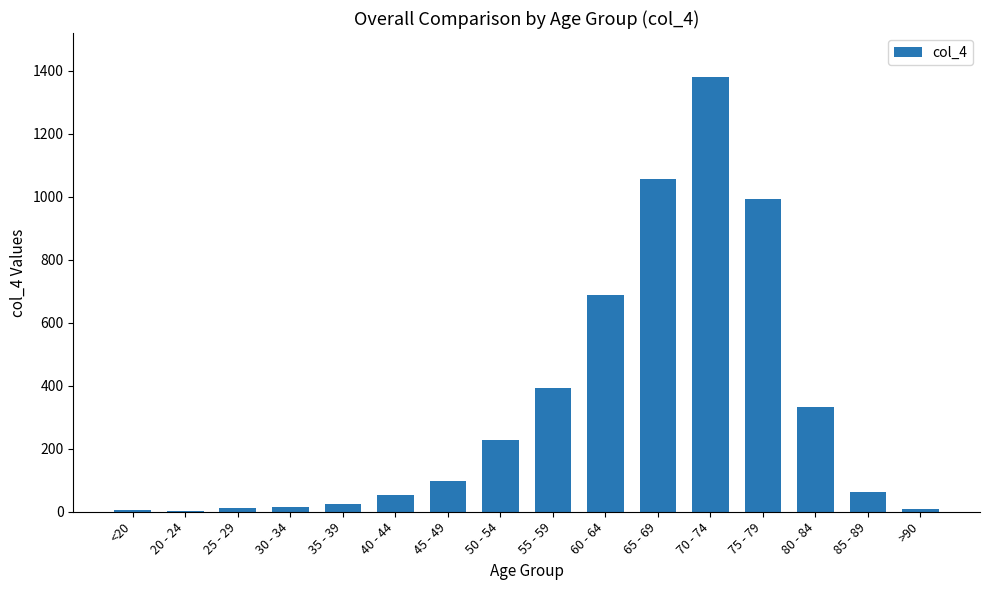

Approximately how many times larger is the value at 60 - 64 compared to <20?

98.4